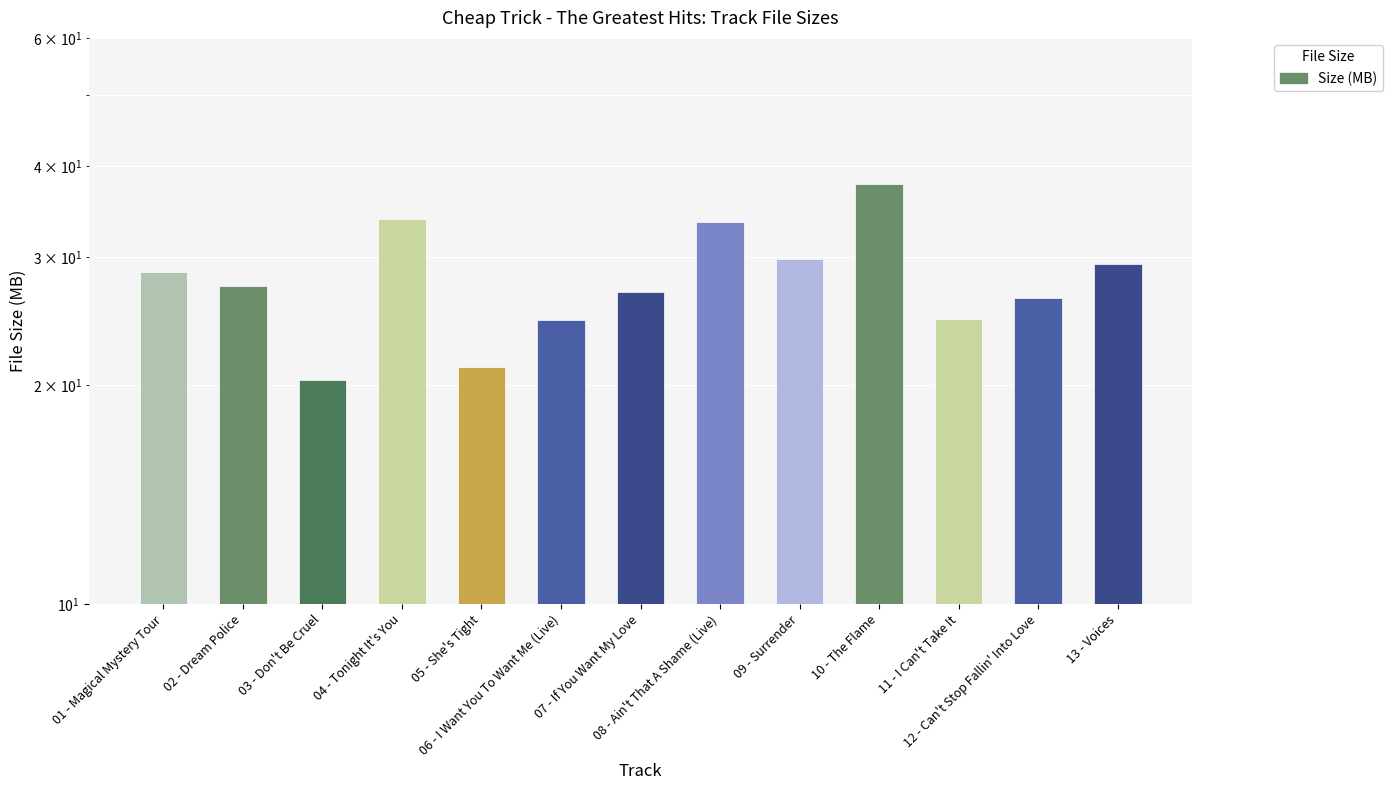

What is the label of the 8th bar from the left?

08 - Ain't That A Shame (Live)